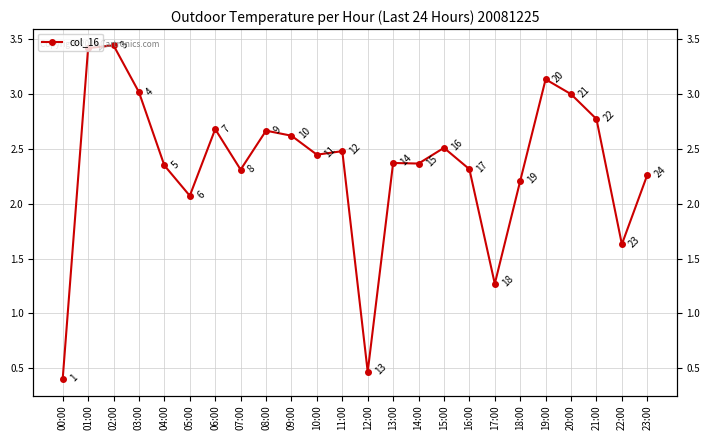

Rank the categories by value from lowest to highest.

00:00, 12:00, 17:00, 22:00, 05:00, 18:00, 23:00, 07:00, 16:00, 04:00, 14:00, 13:00, 10:00, 11:00, 15:00, 09:00, 08:00, 06:00, 21:00, 20:00, 03:00, 19:00, 01:00, 02:00